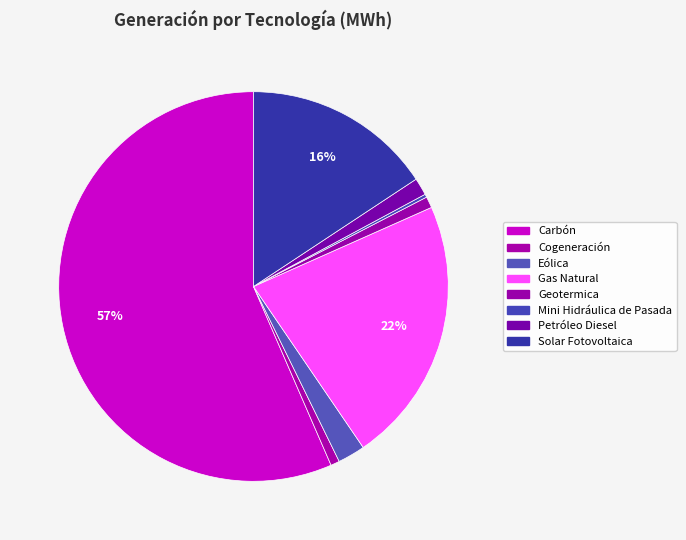

True or false: Carbón accounts for 63% of the total.

False